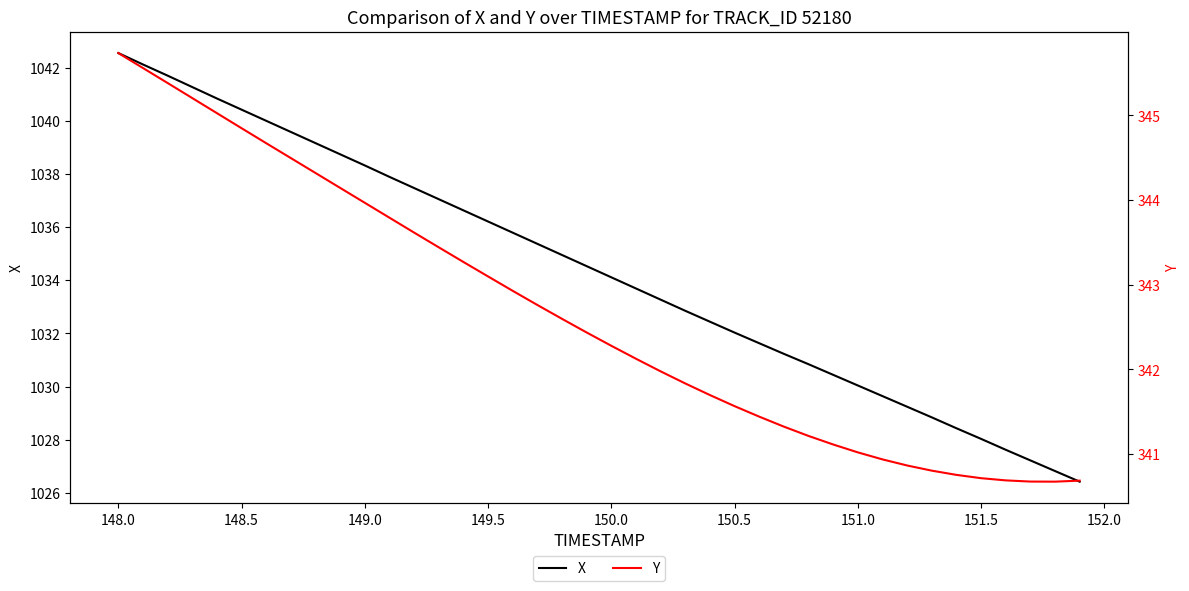

The value of X at 149.0 is 604.5. True or false?

False